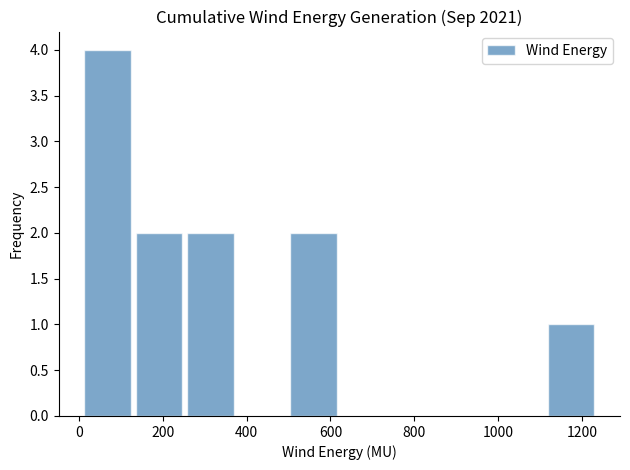

How tall is the bar that spans 120 to 260 on the x-axis? Neither the bar edges nor the heights are printed on the chart, so give them approximately, as read against the axes.

2